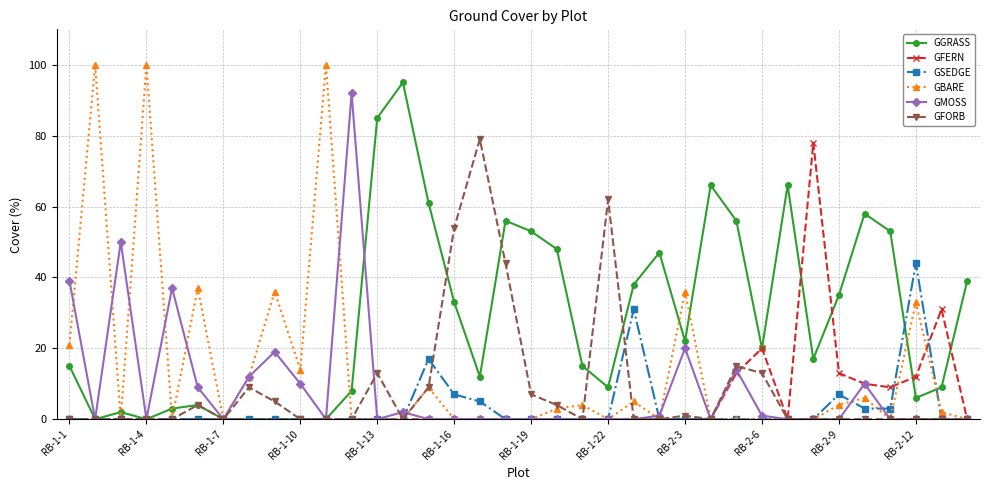

What is the highest value of the GMOSS series?

92